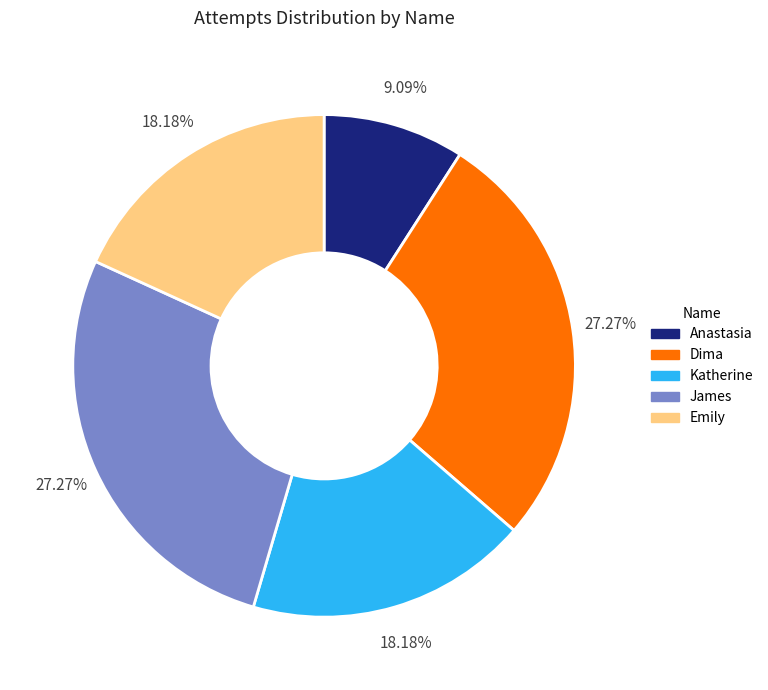

How many slices are in this pie chart?

5